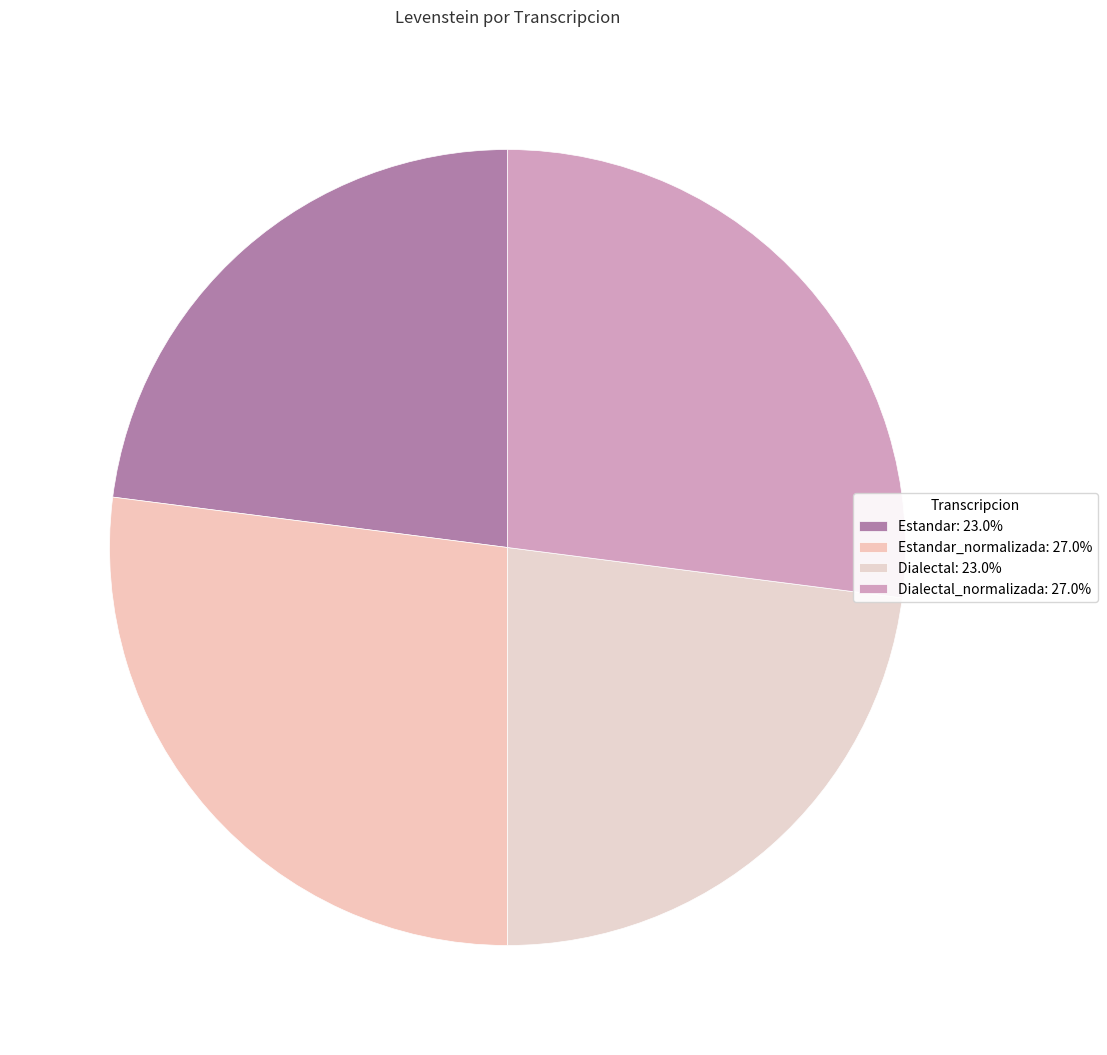

Count the number of slices in the pie.

4